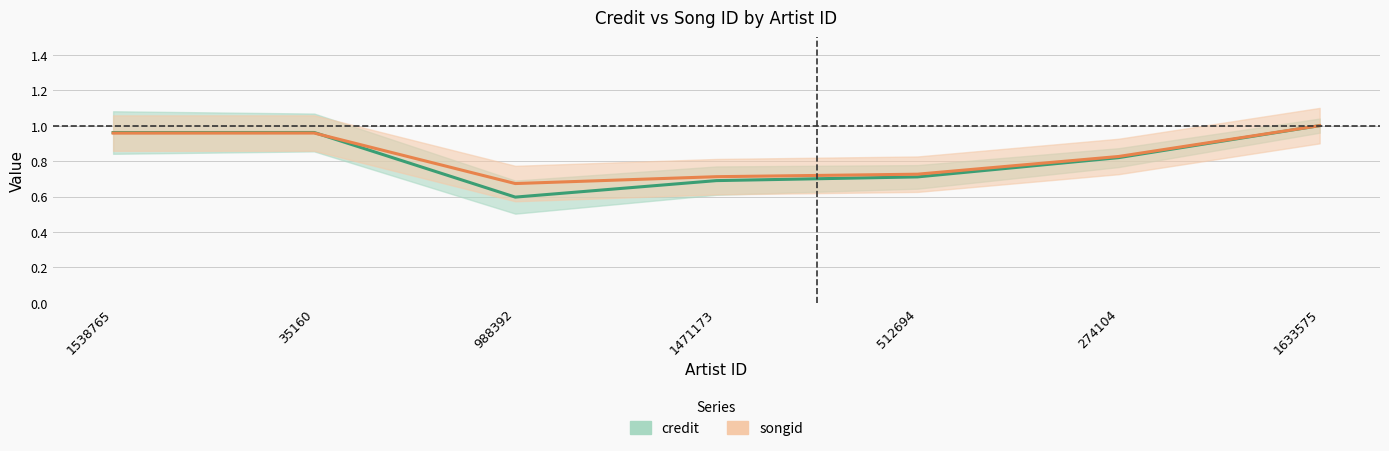

In credit, how many points are lower than both neighbors (excluding endpoints)?

1